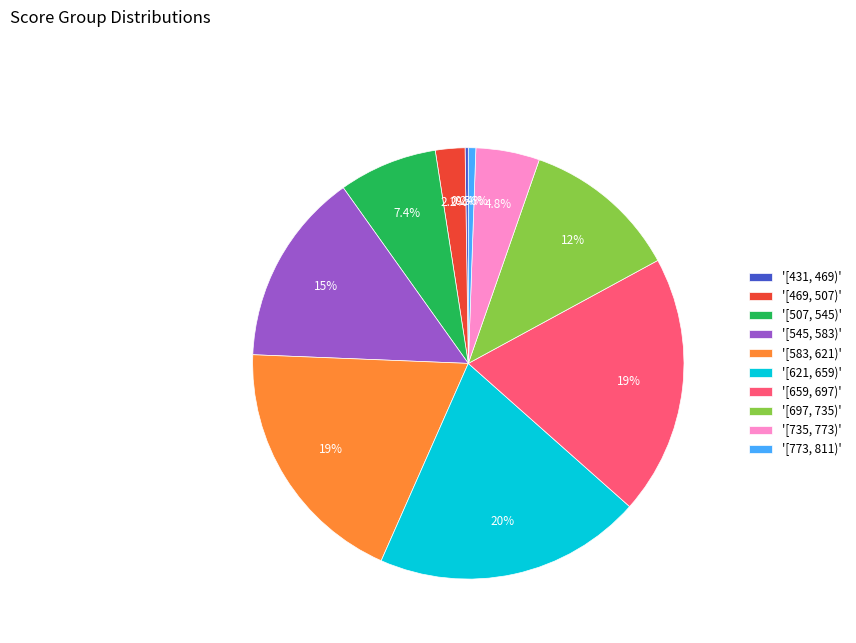

Is there any slice that represents more than half of the pie?

No